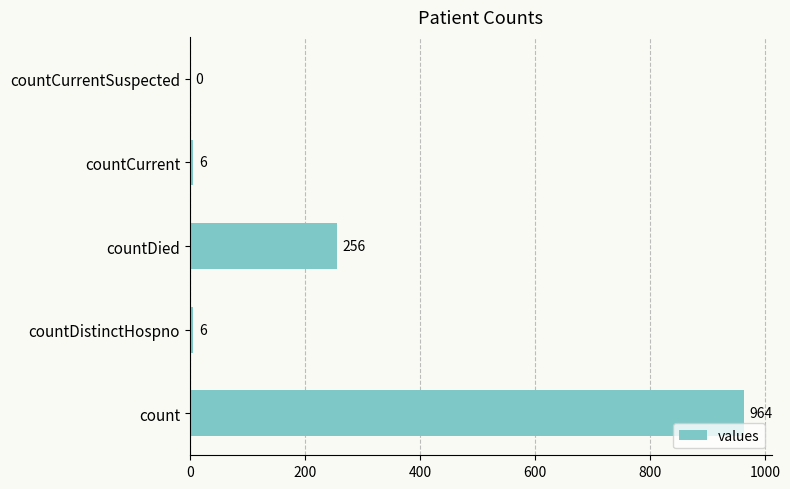

What is the greatest value displayed?

964